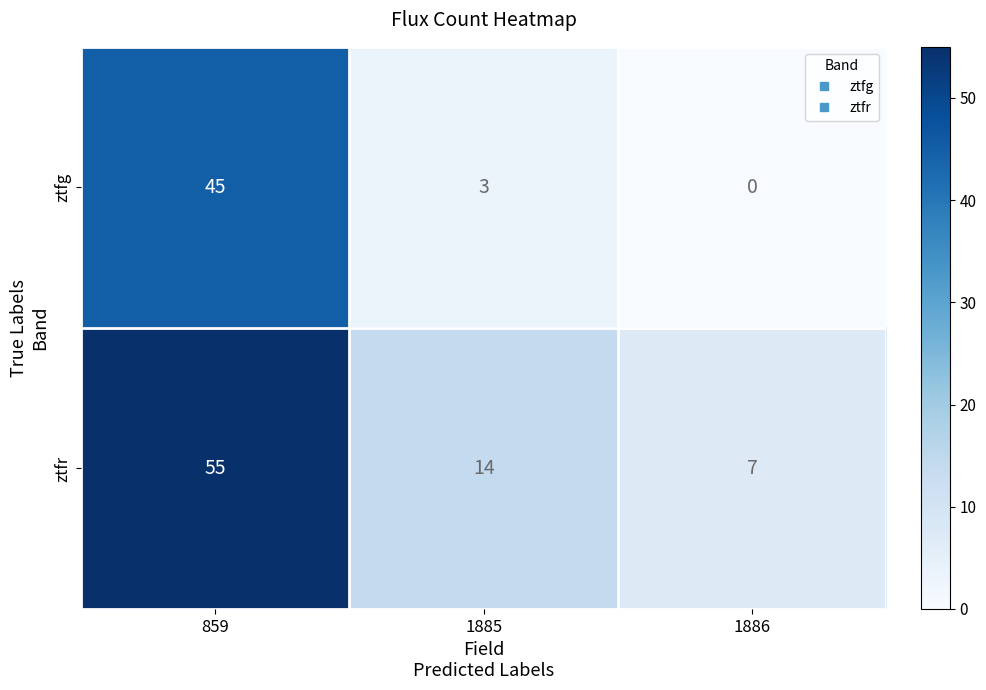

Reading right to left, extract all data points from this chart.

ztfg: 1886=0	1885=3	859=45
ztfr: 1886=7	1885=14	859=55